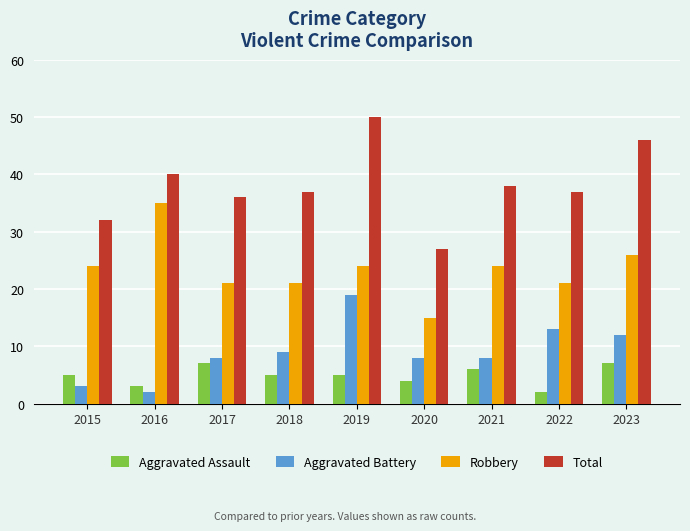

What is the greatest value displayed?

50